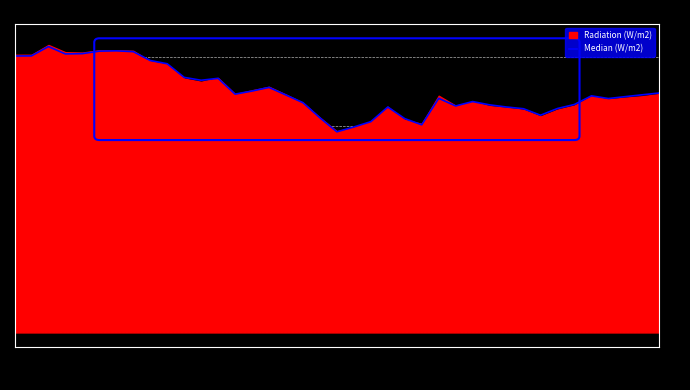

What is the smallest value displayed?

14.6